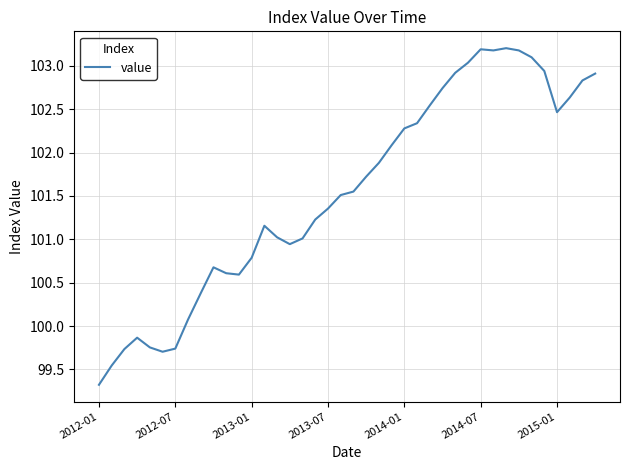

Does the chart have visible grid lines?

Yes